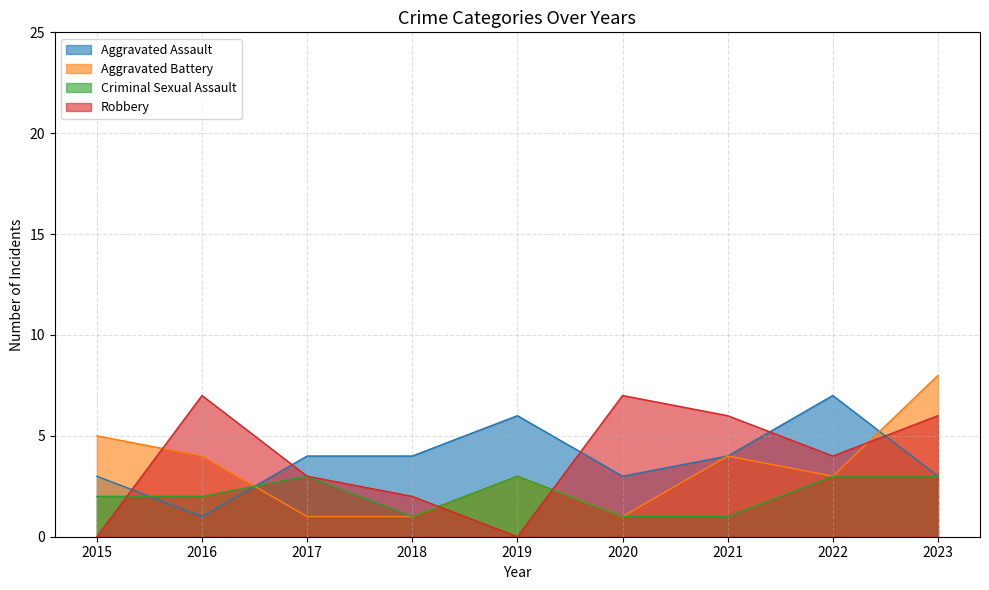

Rank the categories by Robbery value from lowest to highest.

2015, 2019, 2018, 2017, 2022, 2021, 2023, 2016, 2020